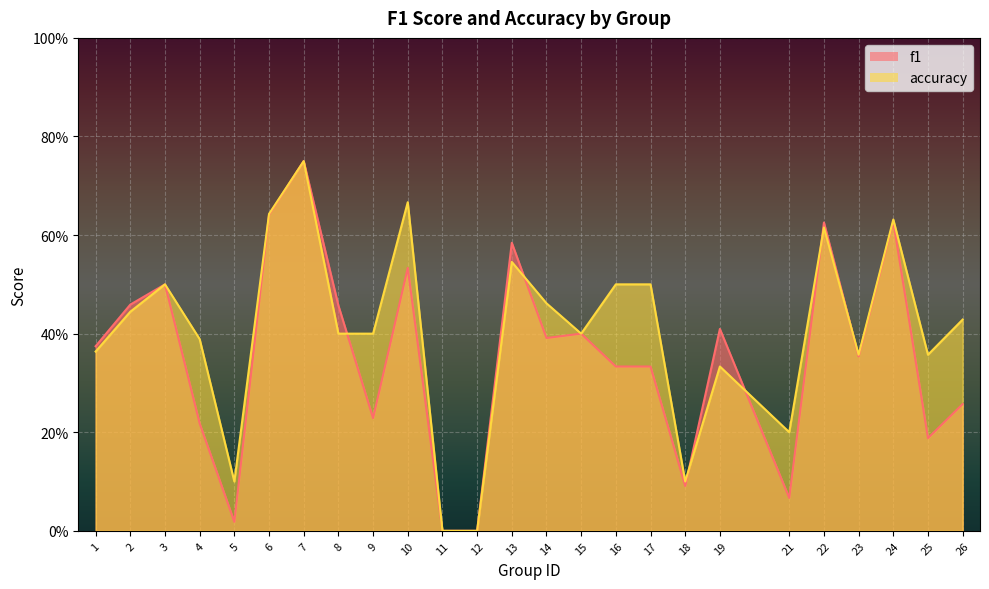

What are all the series names shown in the legend?

f1, accuracy